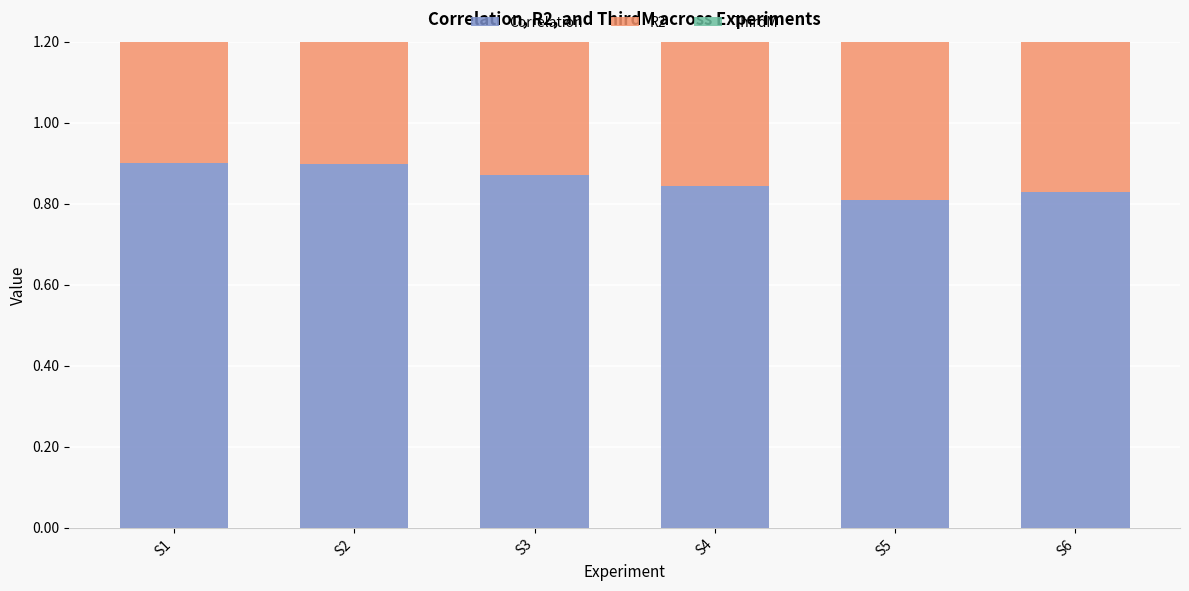

Reading left to right, transcribe all the data shown in this chart.

Correlation: 0.9	0.9	0.9	0.8	0.8	0.8
R2: 0.8	0.8	0.8	0.7	0.5	0.6
ThirdM: 1.0	1.0	1.0	1.0	1.0	1.0